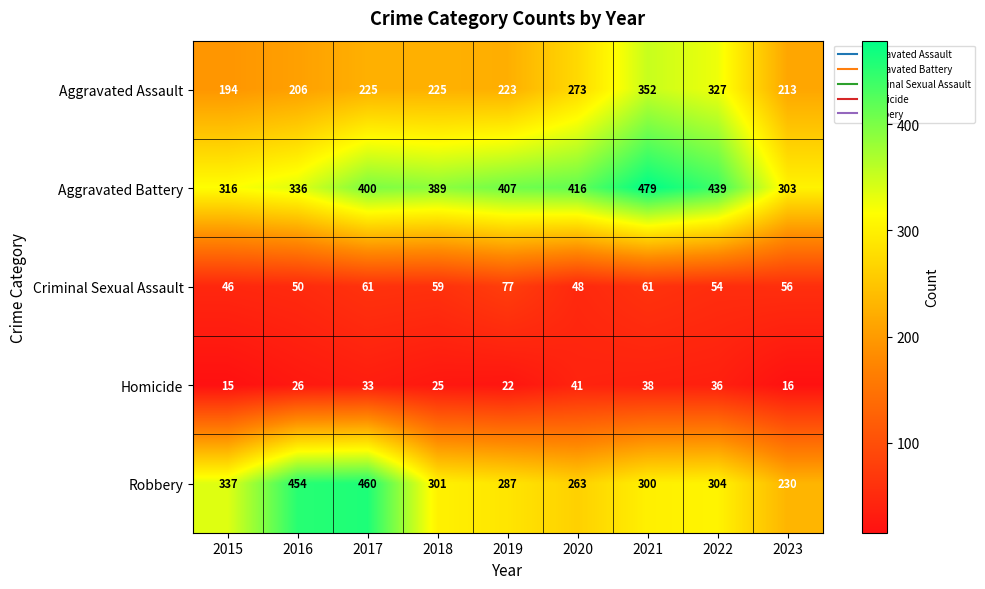

At 2021, list the series in order from smallest to largest.

Homicide, Criminal Sexual Assault, Robbery, Aggravated Assault, Aggravated Battery